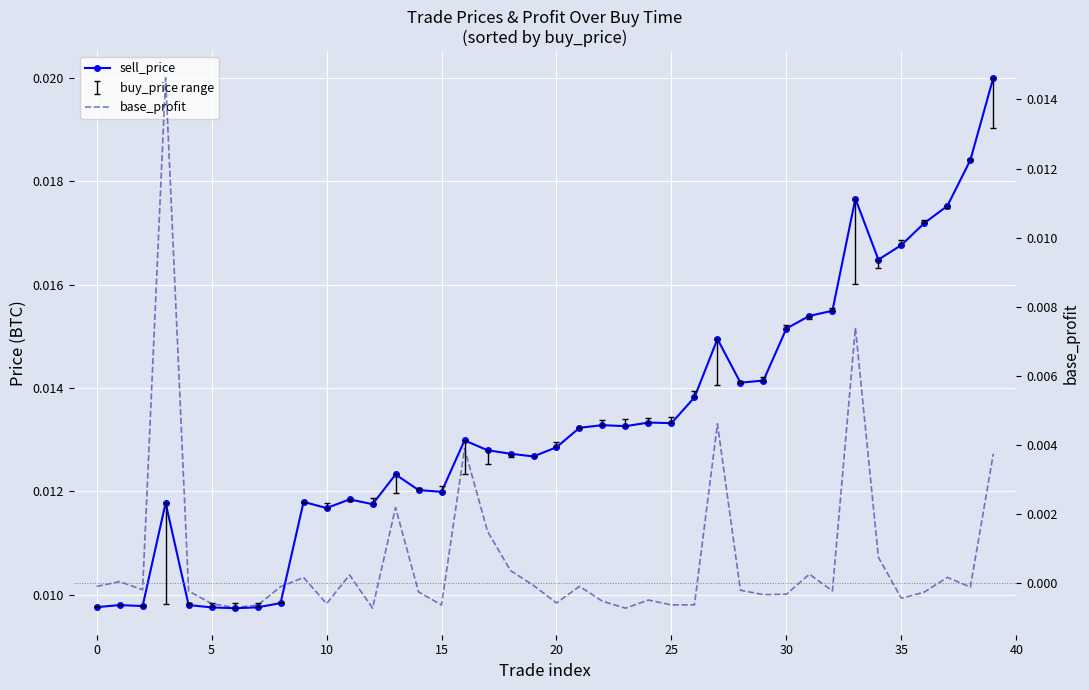

Which series has the largest total across all categories?

sell_price